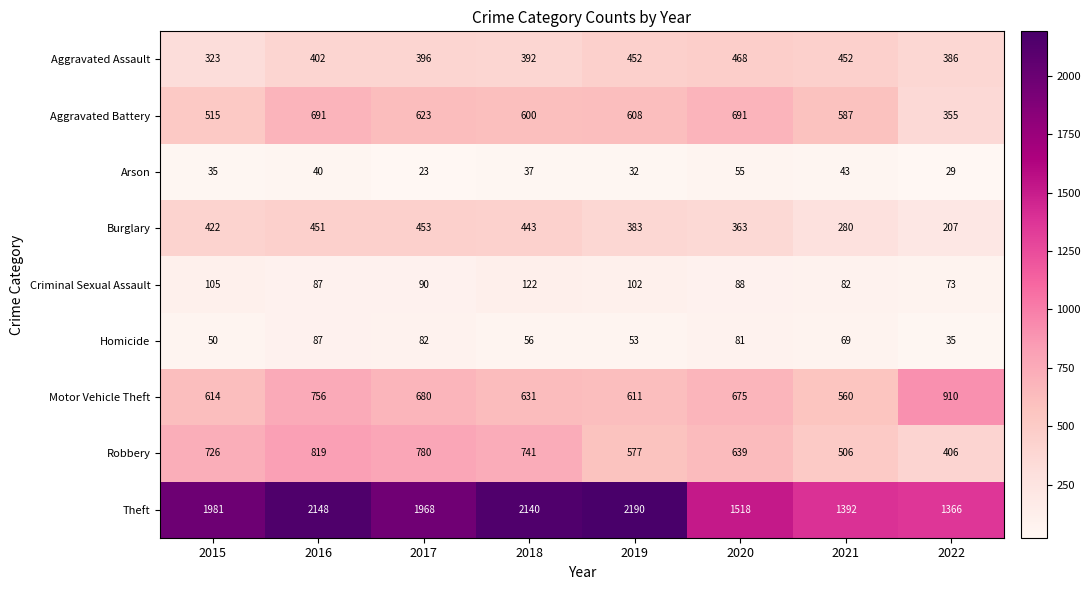

Rank the series by their maximum value, from lowest to highest.

Arson, Homicide, Criminal Sexual Assault, Burglary, Aggravated Assault, Aggravated Battery, Robbery, Motor Vehicle Theft, Theft